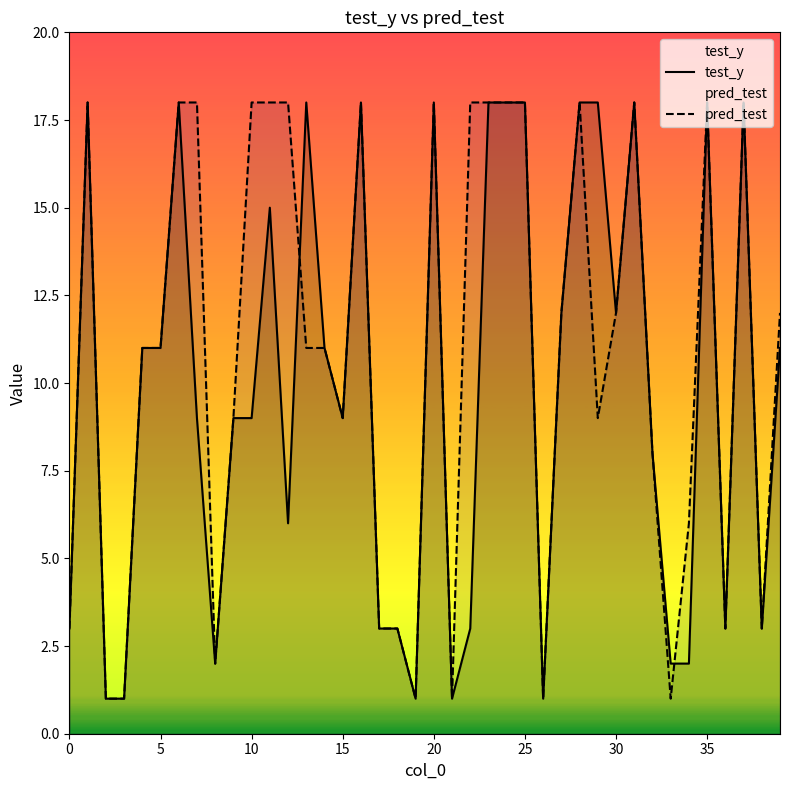

What is the difference between the maximum and minimum values in the test_y series?

17